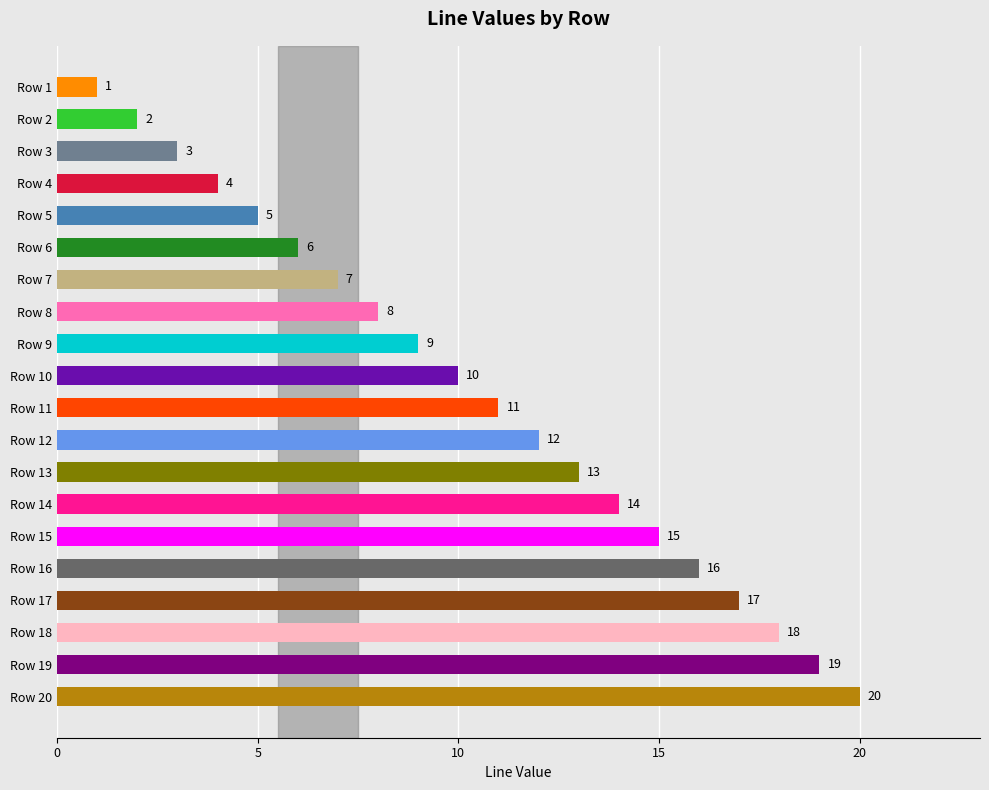

What is the sum of all values?

210